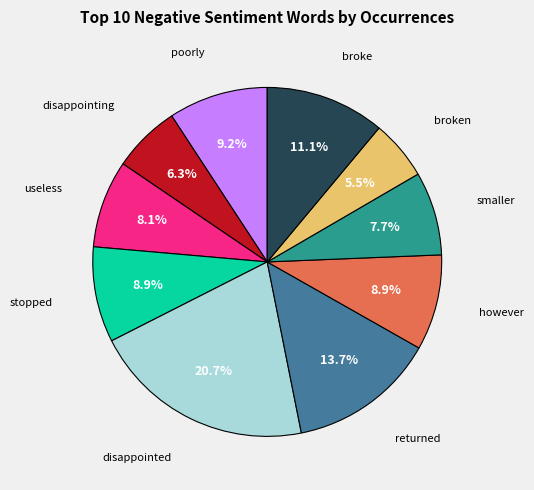

What is the total percentage of poorly and broke?

20.3%